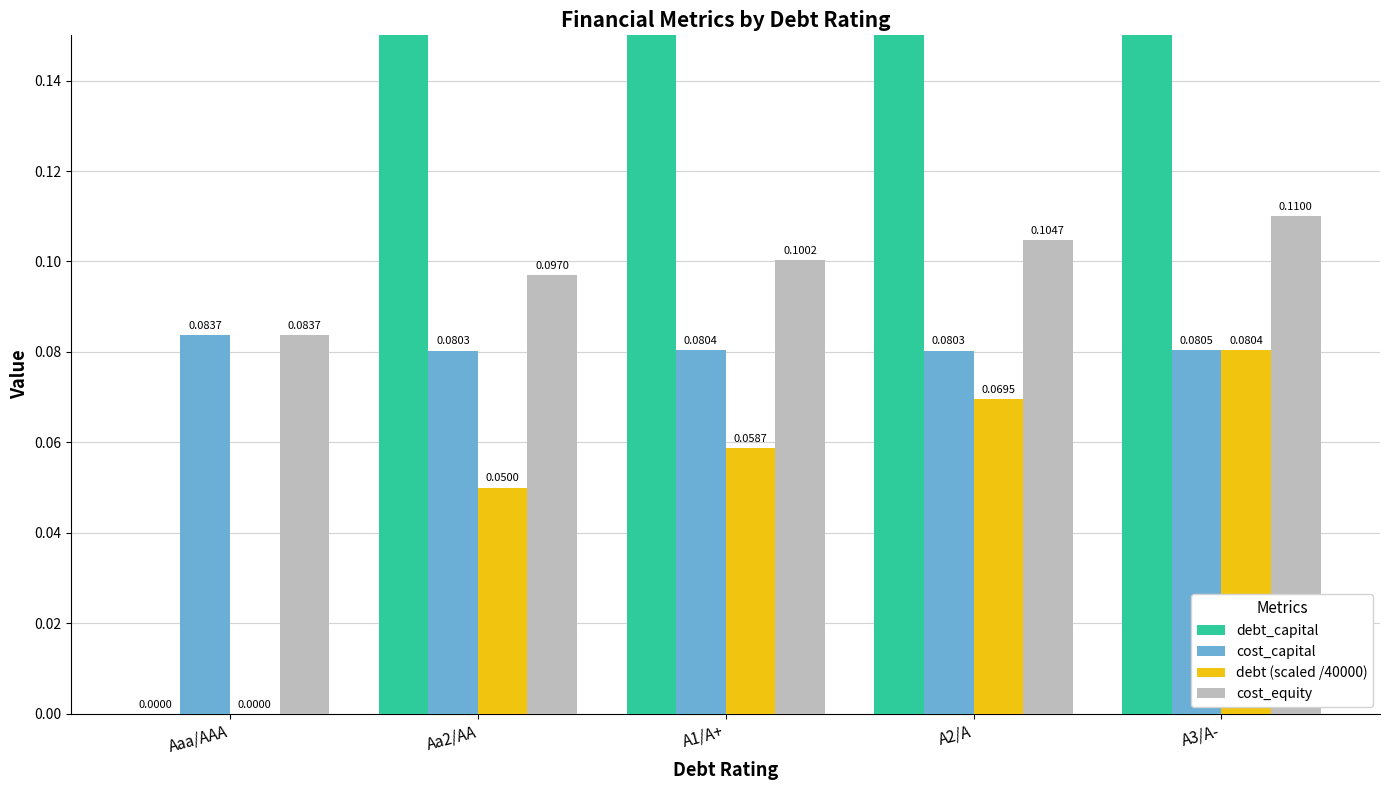

How many bars are there in total?

20